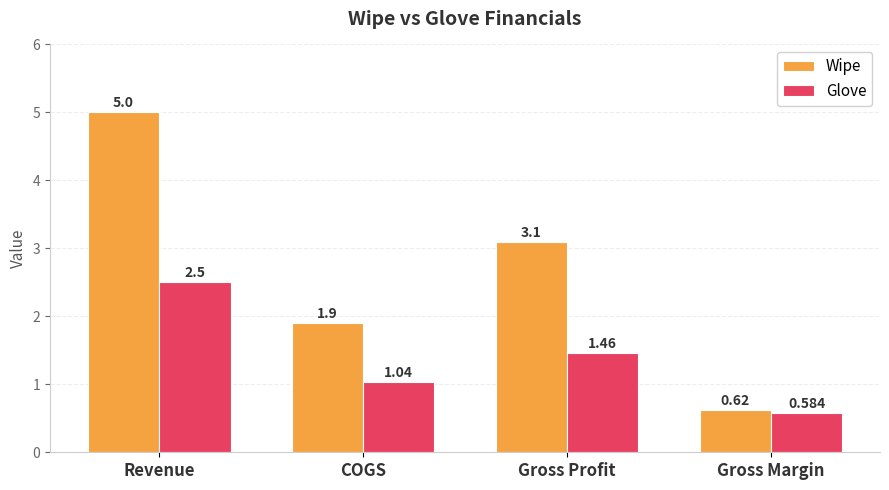

Which series has the widest spread of values?

Wipe